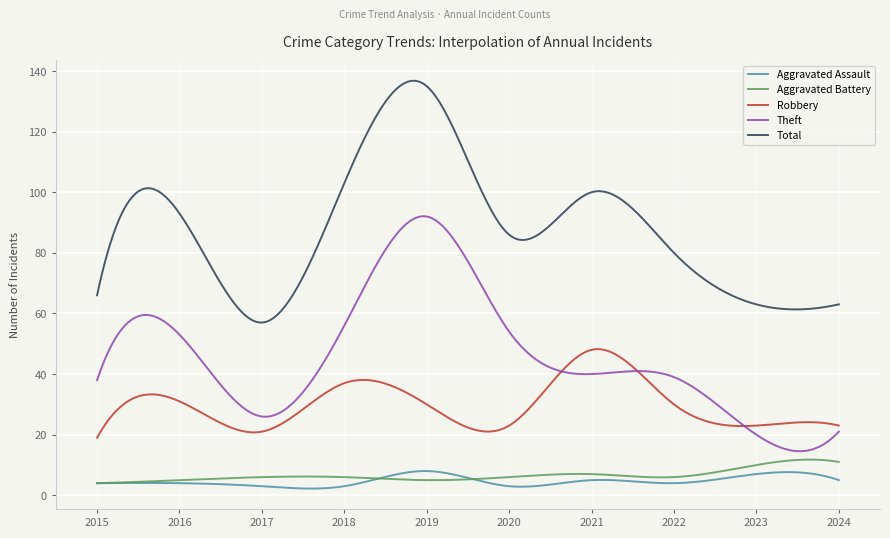

What is the highest value of the Total series?

136.8